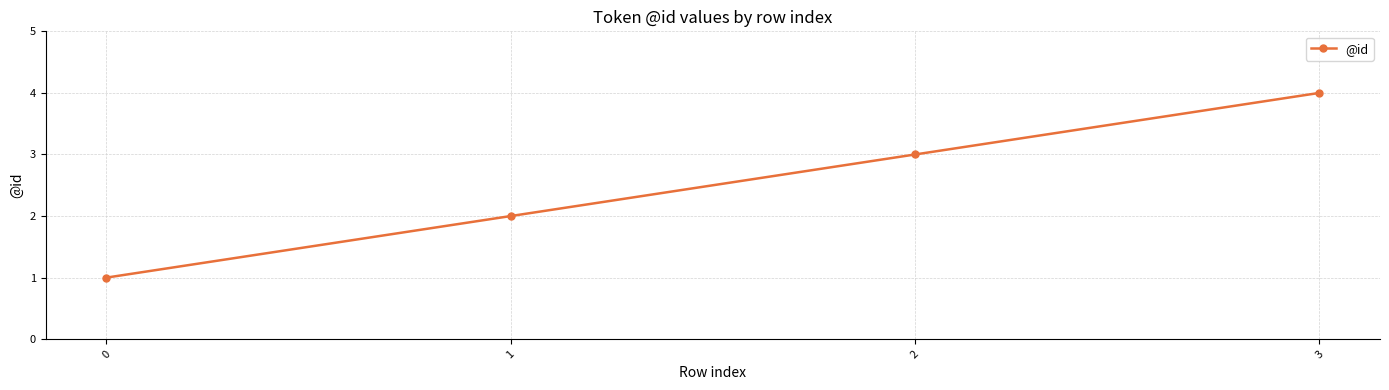

What is the maximum value shown in the chart?

4